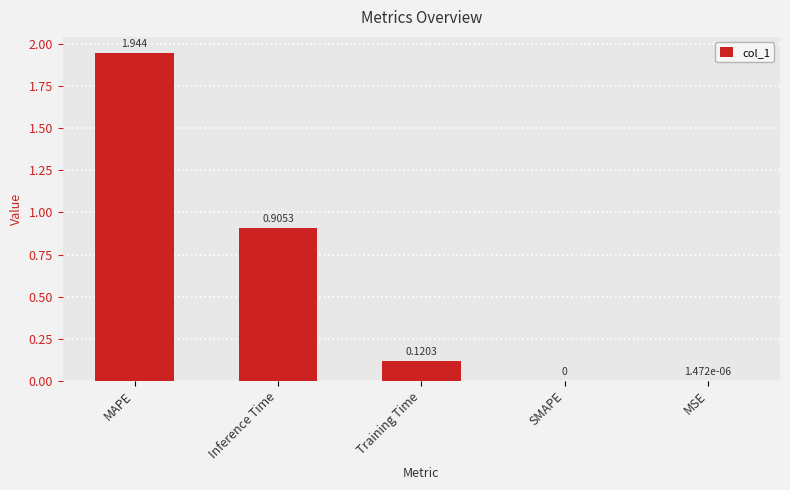

Which label corresponds to the largest value in the chart?

MAPE